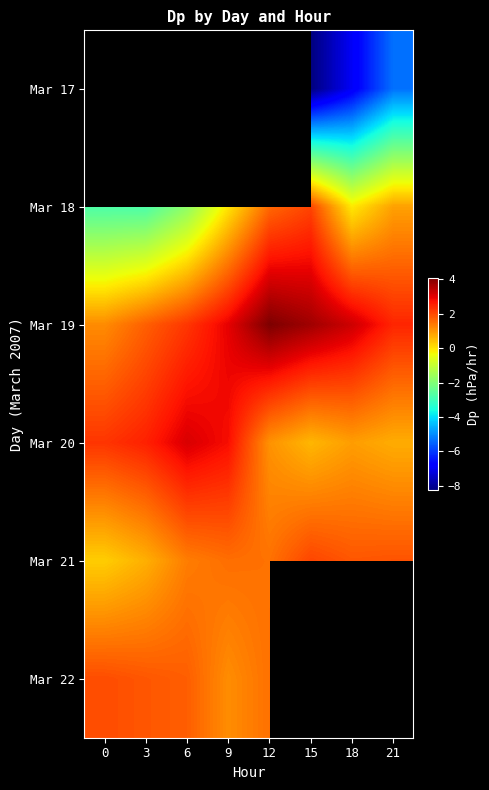

The Mar 21 series shows 1.9 at 21. True or false?

True